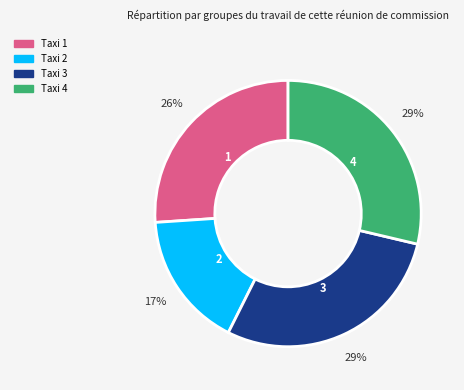

To the nearest percent, what is the average slice percentage?

25%